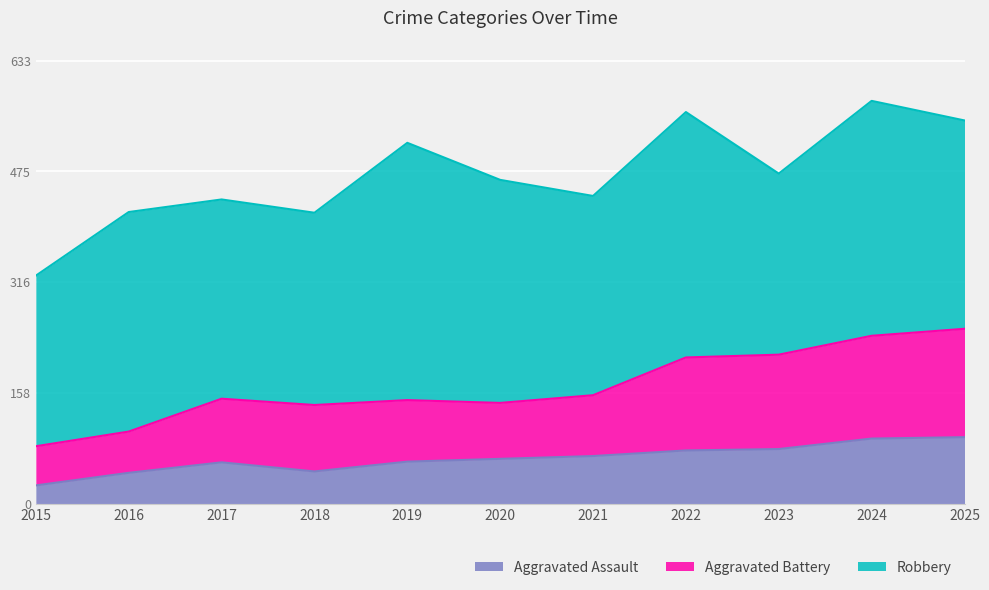

What value does the Aggravated Assault series have at 2021, to the nearest 5?

70